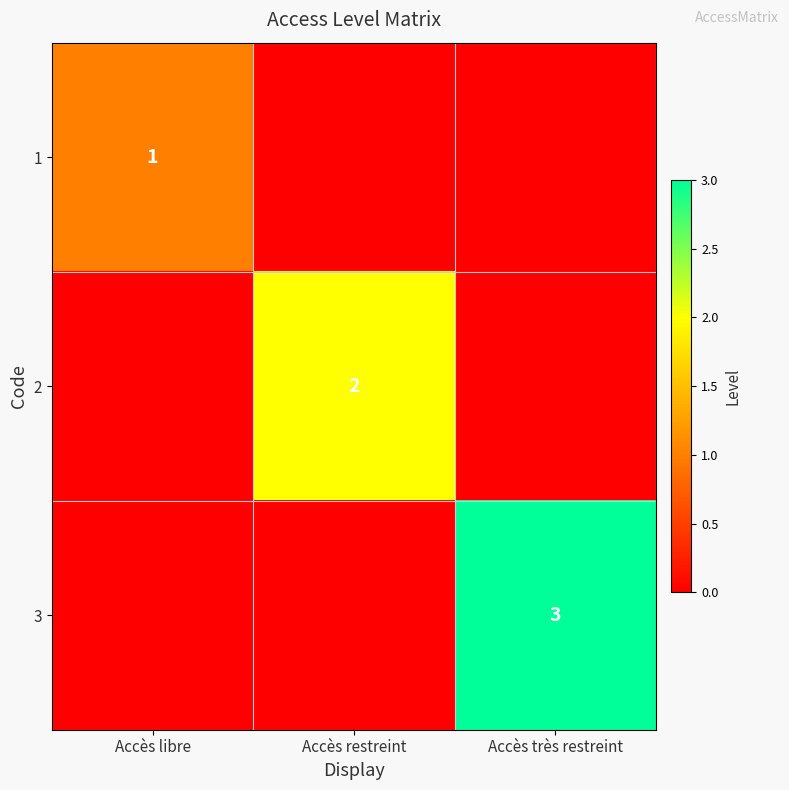

The value of 3 at Accès restreint is 2. True or false?

False